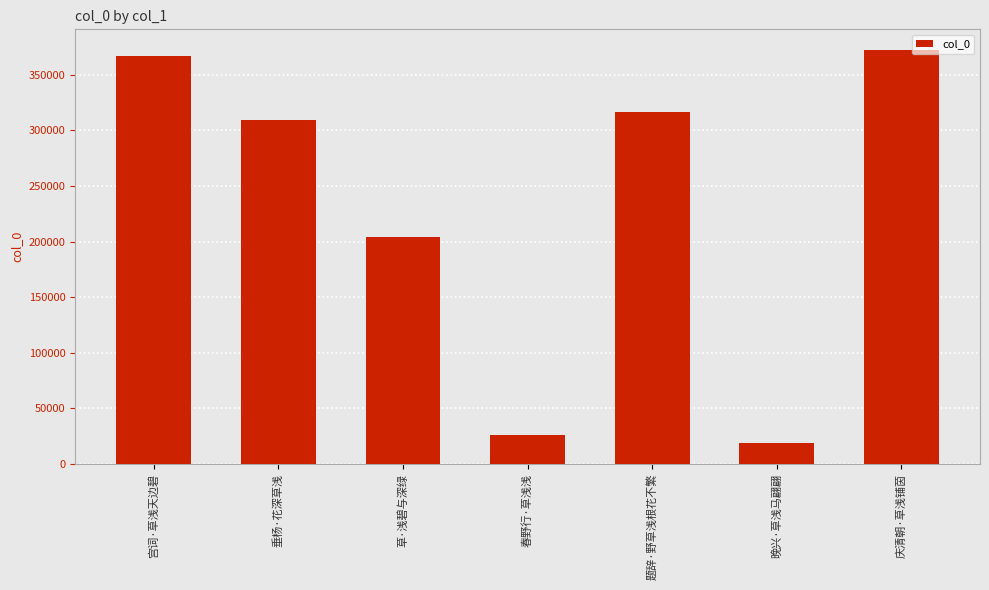

What is the difference between the values at 垂杨·花深草浅 and 庆清朝·草浅铺茵?

63024